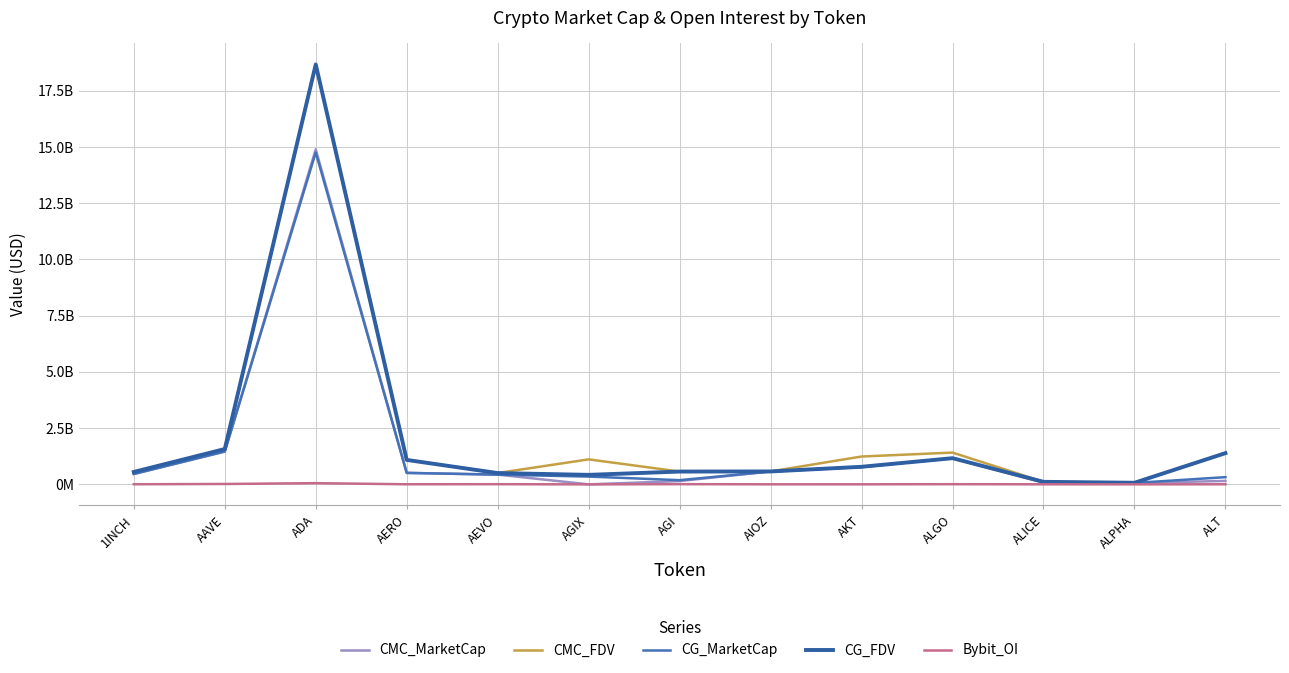

Is this an area chart (filled region under the line)?

No